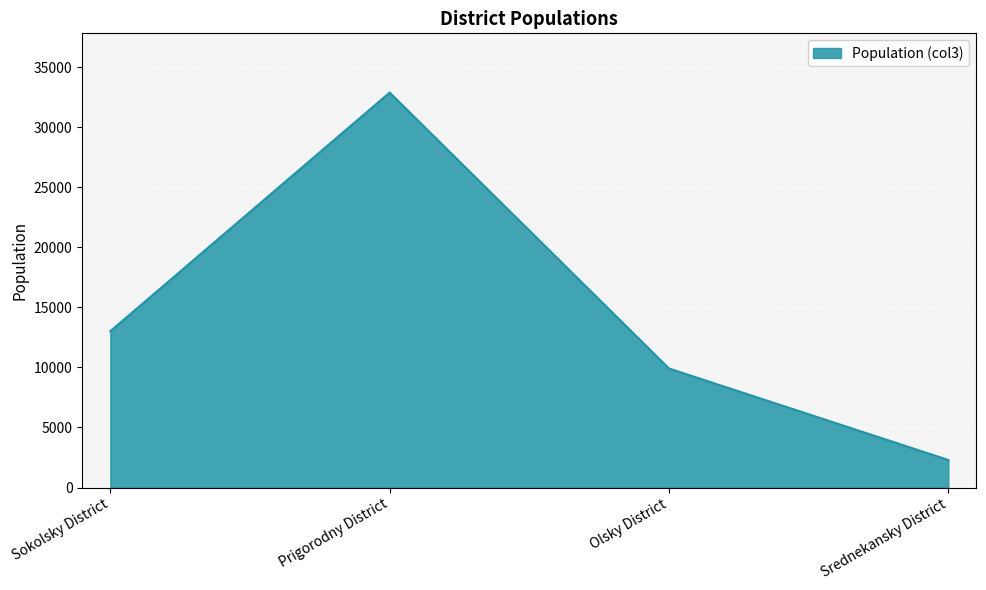

What is the ratio of the value at Sokolsky District to the value at Olsky District?

1.3